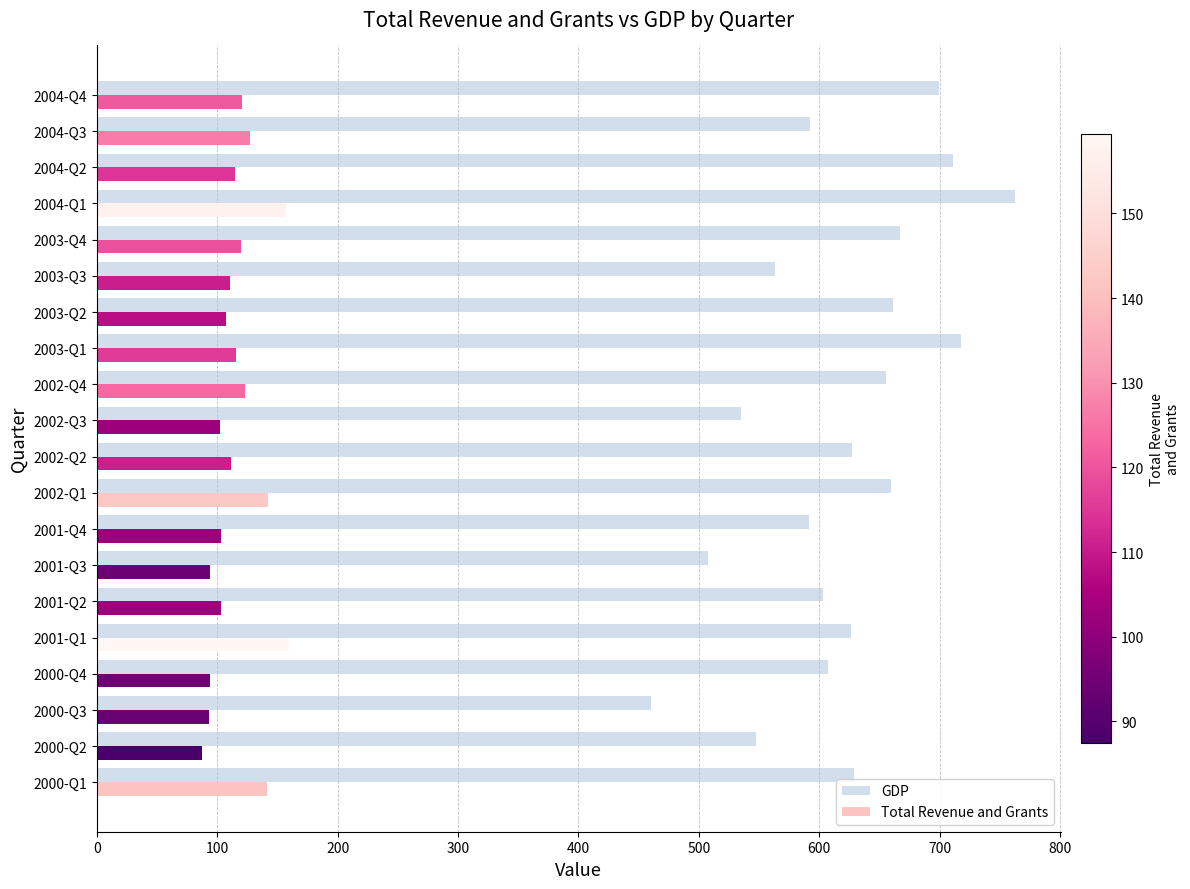

The value of Total Revenue and Grants at 2002-Q1 is 89.7. True or false?

False